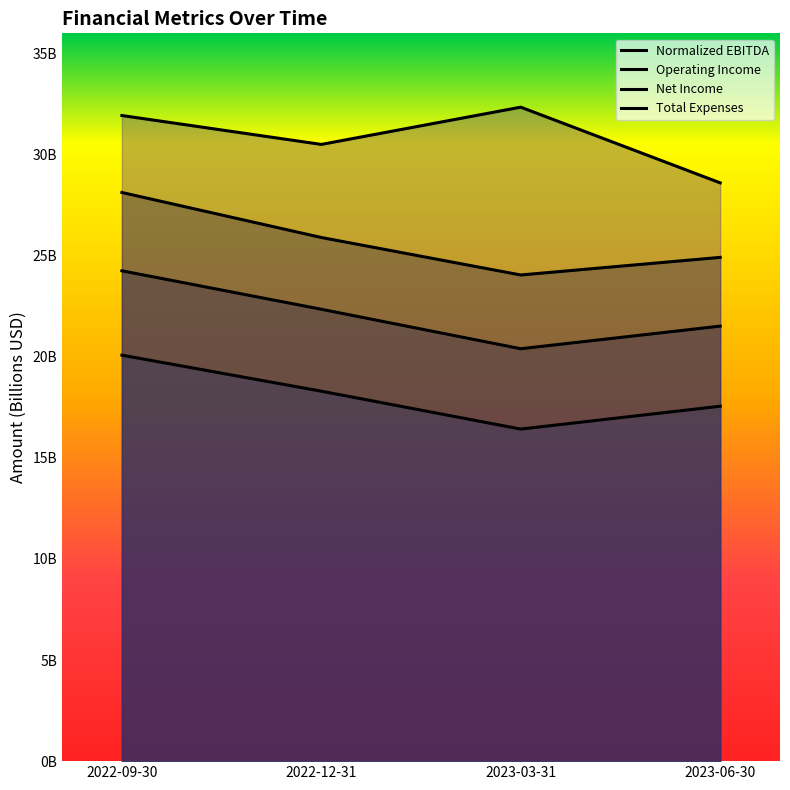

Rank the series by their maximum value, from highest to lowest.

Total Expenses, Normalized EBITDA, Operating Income, Net Income